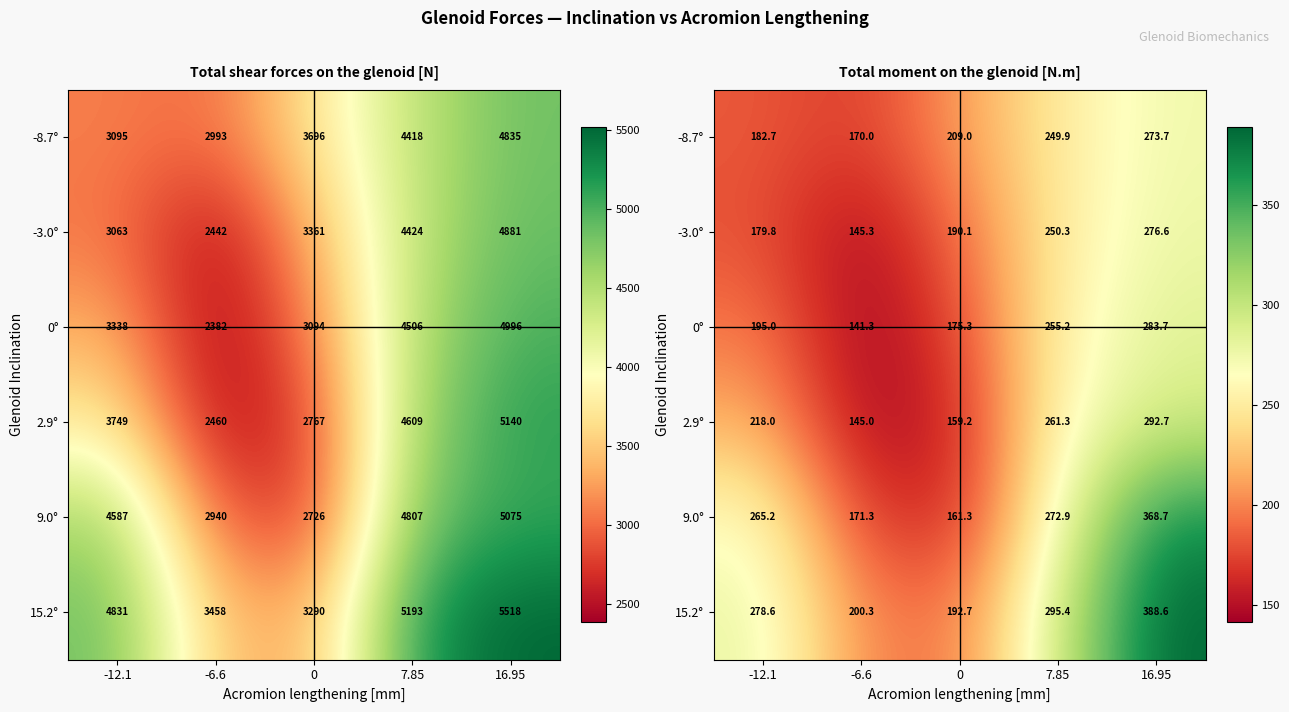

Is the value of 2.9° at 0 greater than the value of -3.0° at 0?

No